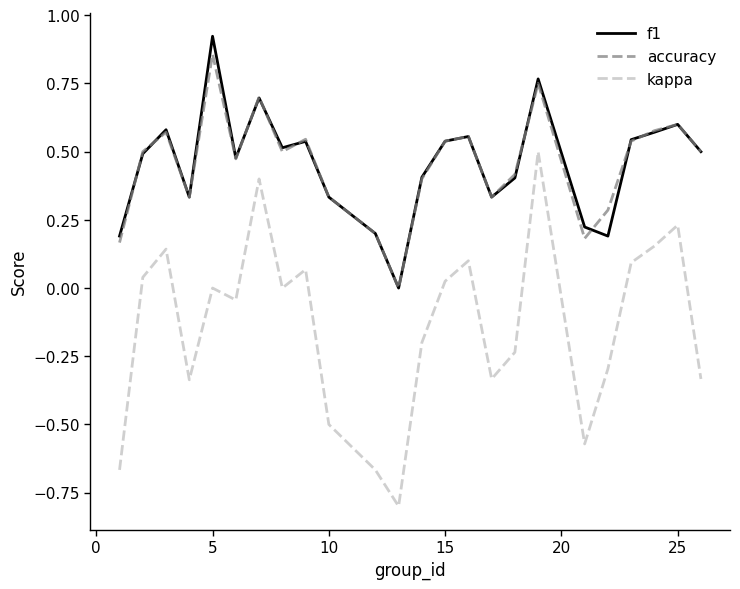

True or false: f1 and kappa cross at least once.

False